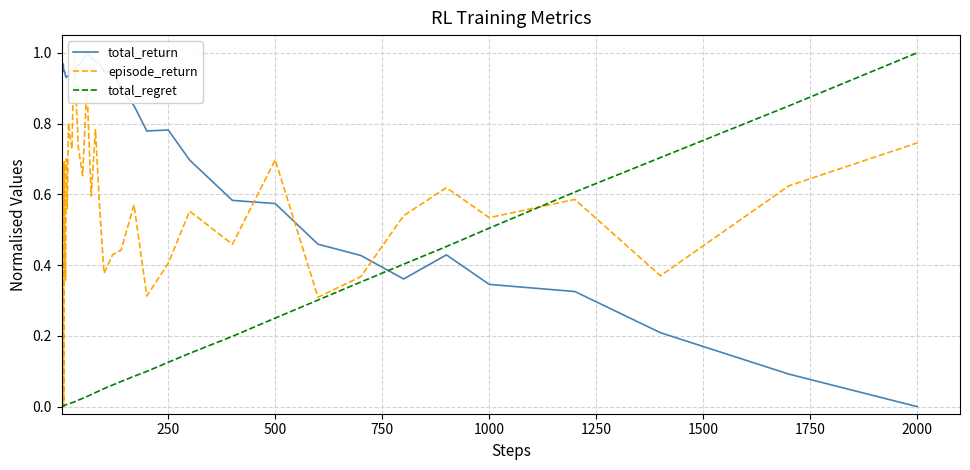

At how many categories does at least one series exceed 0?

40